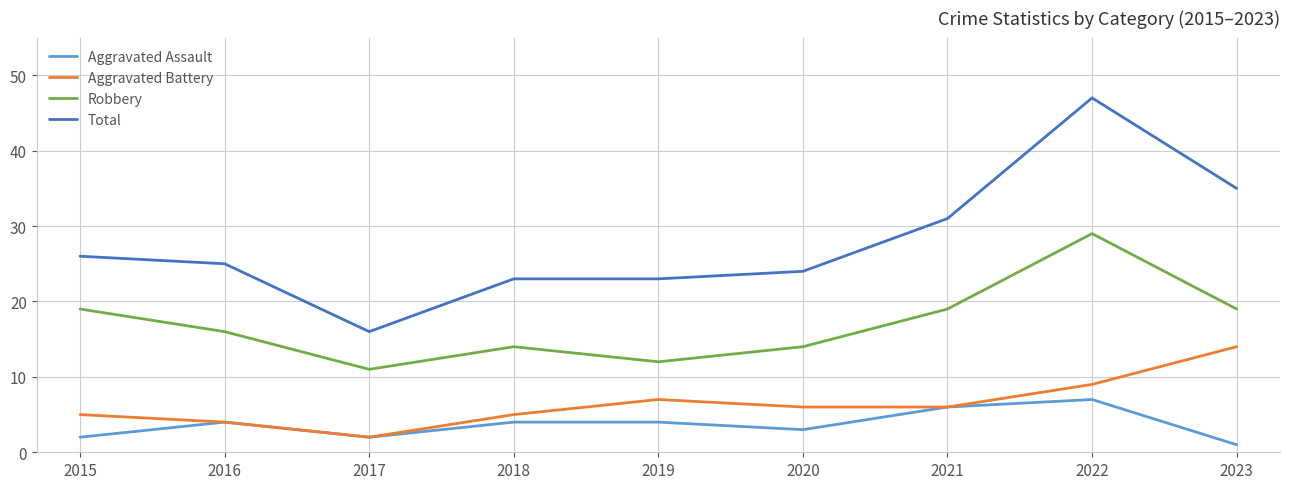

At which category is the sum across all series the highest?

2022